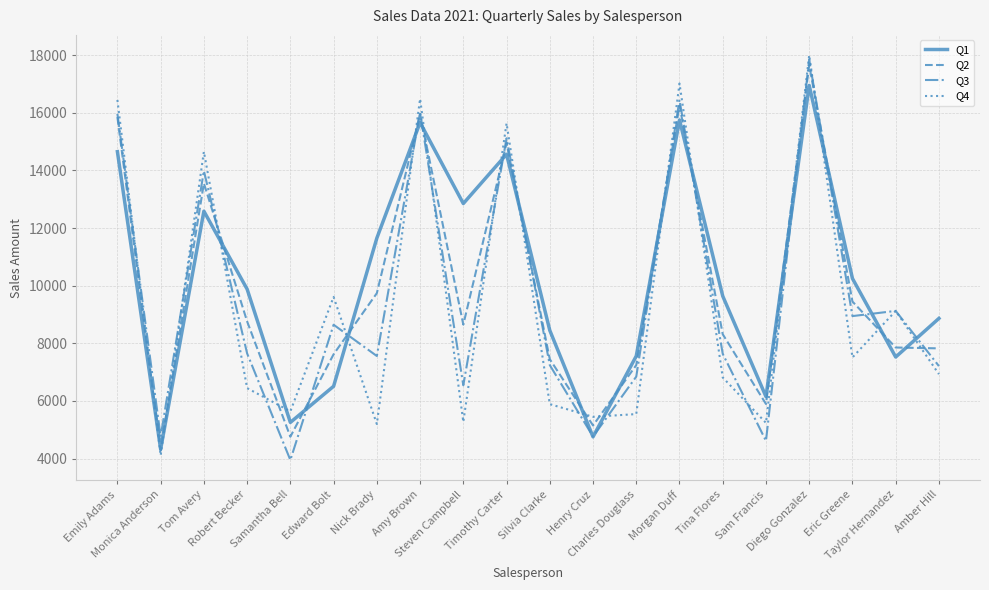

At which label does Q3 reach its peak?

Diego Gonzalez